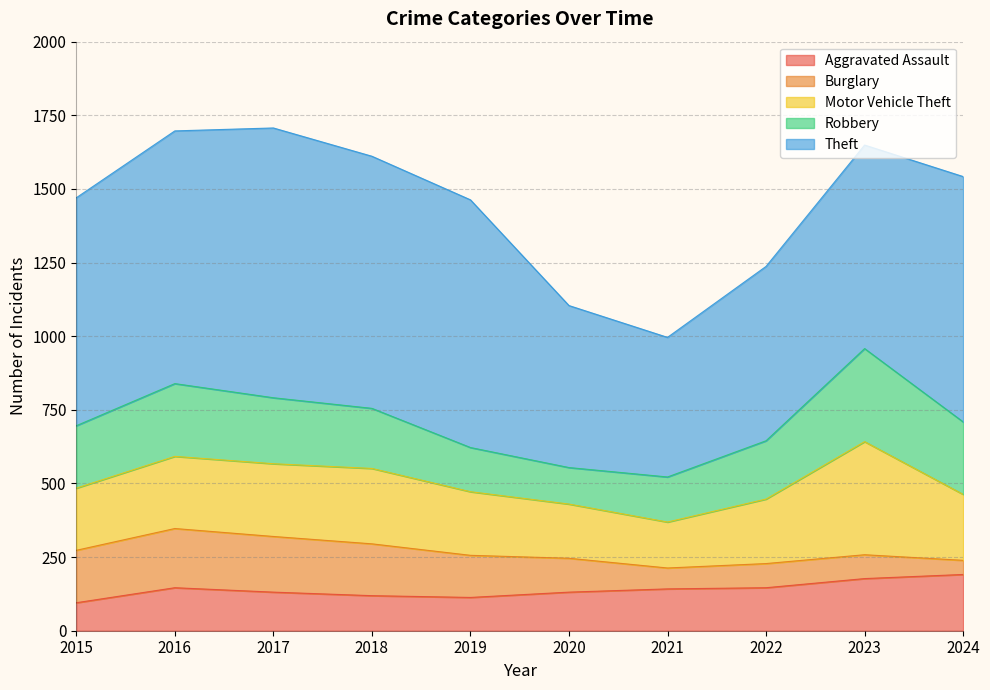

Does the chart have visible grid lines?

Yes